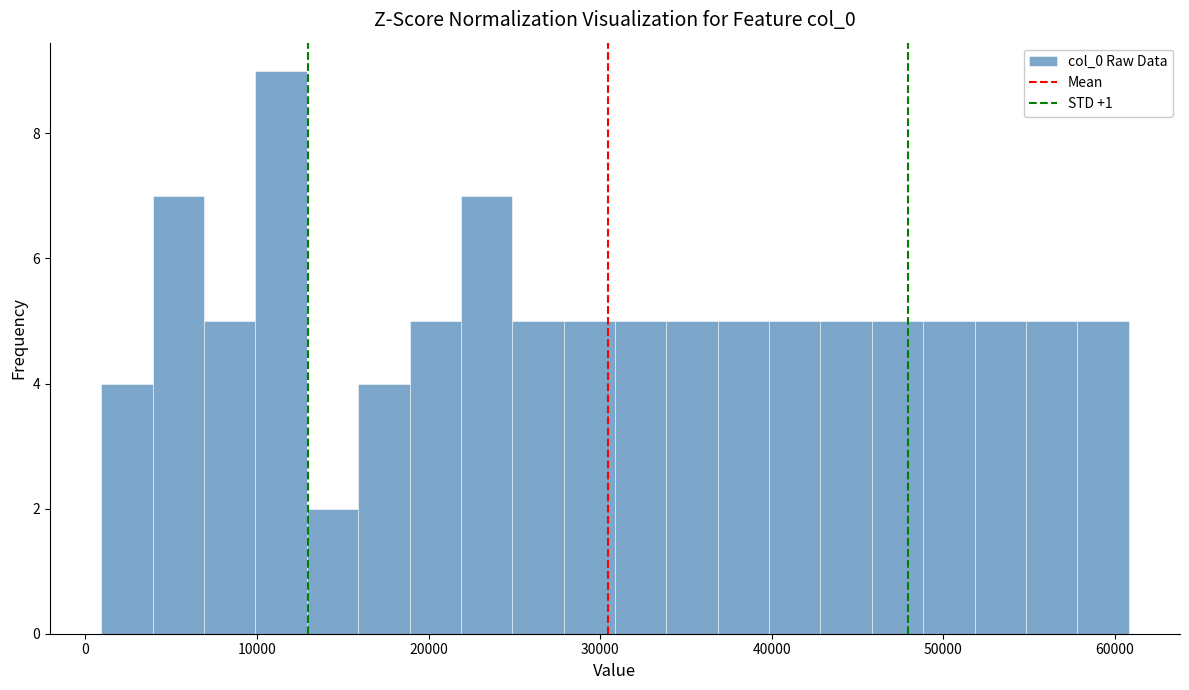

Read against the x-axis, roughly where is the centre of the tallest bar?

11000